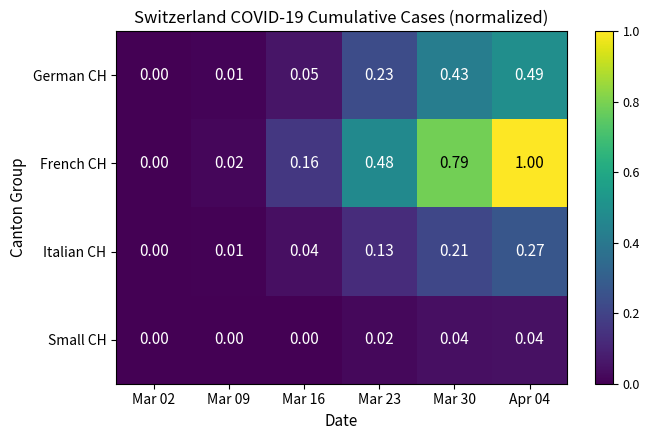

Which series has the largest total across all categories?

French CH